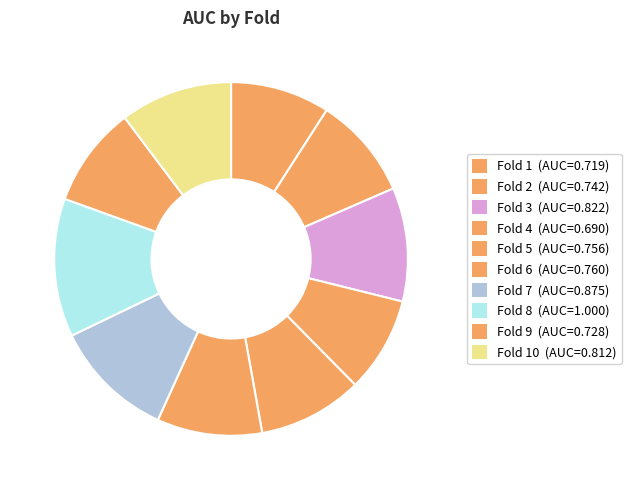

How many slices are in this pie chart?

10